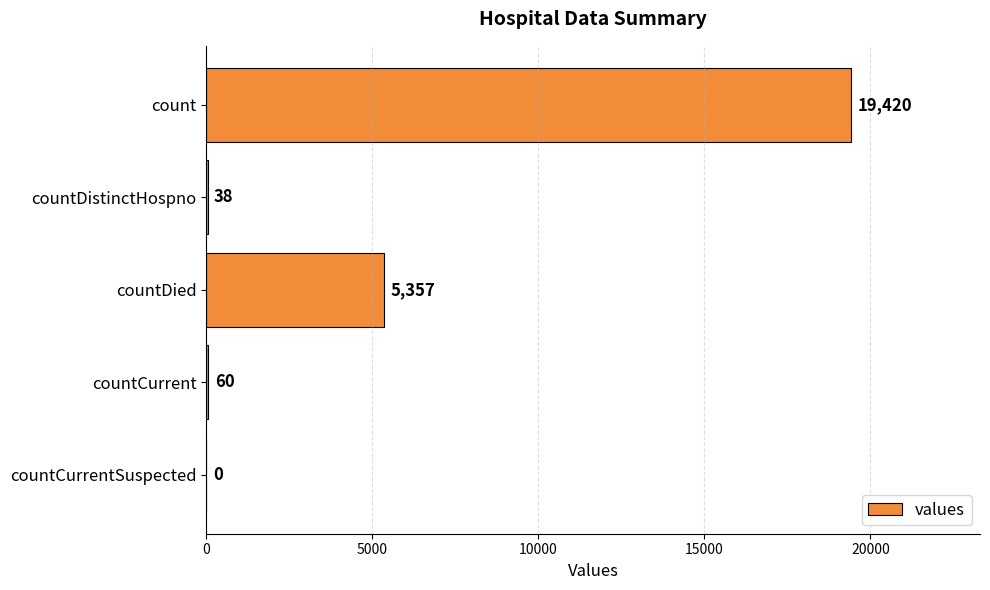

Reading bottom to top, list all the values displayed in this chart.

countCurrentSuspected=0	countCurrent=60	countDied=5357	countDistinctHospno=38	count=19420